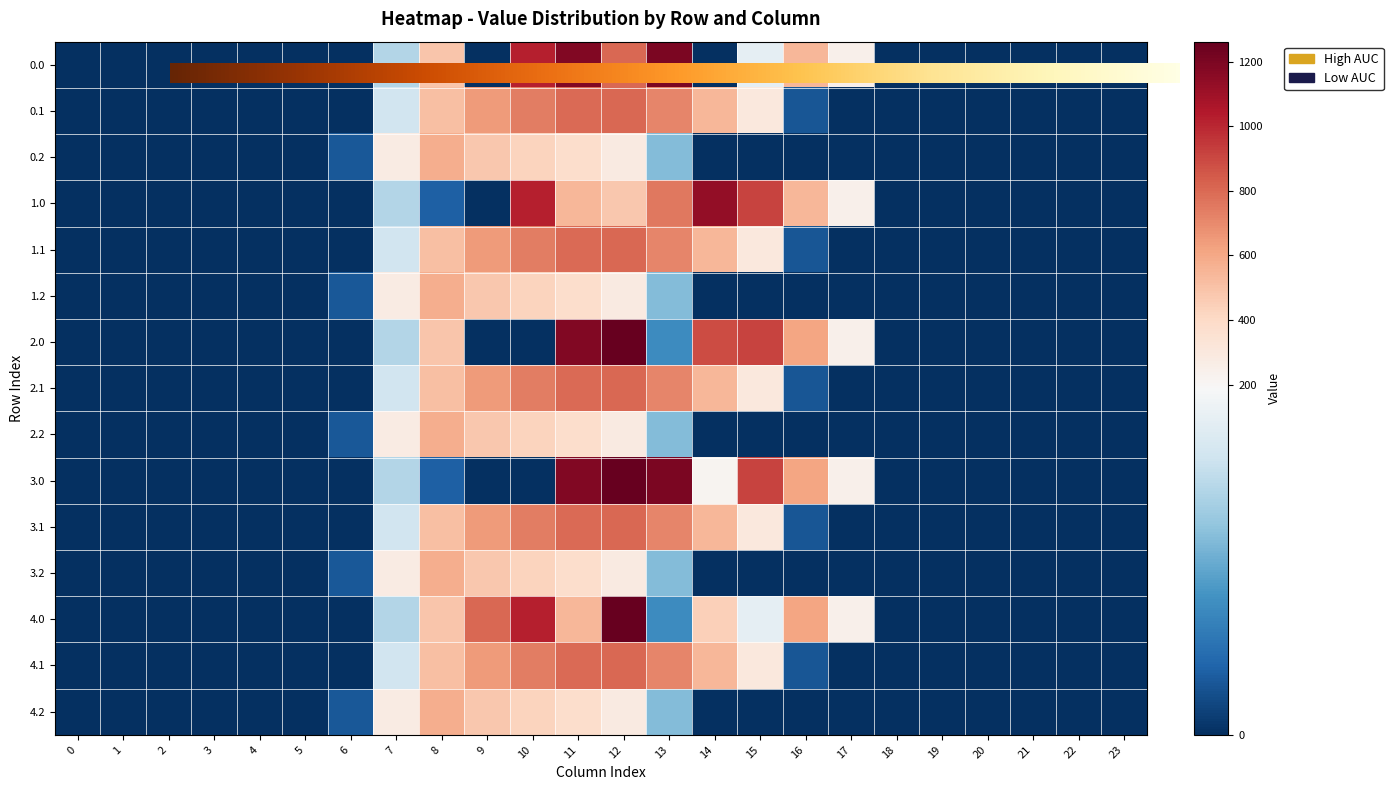

Rank the series by their maximum value, from lowest to highest.

0.2, 1.2, 2.2, 3.2, 4.2, 0.1, 1.1, 2.1, 3.1, 4.1, 1.0, 0.0, 2.0, 3.0, 4.0